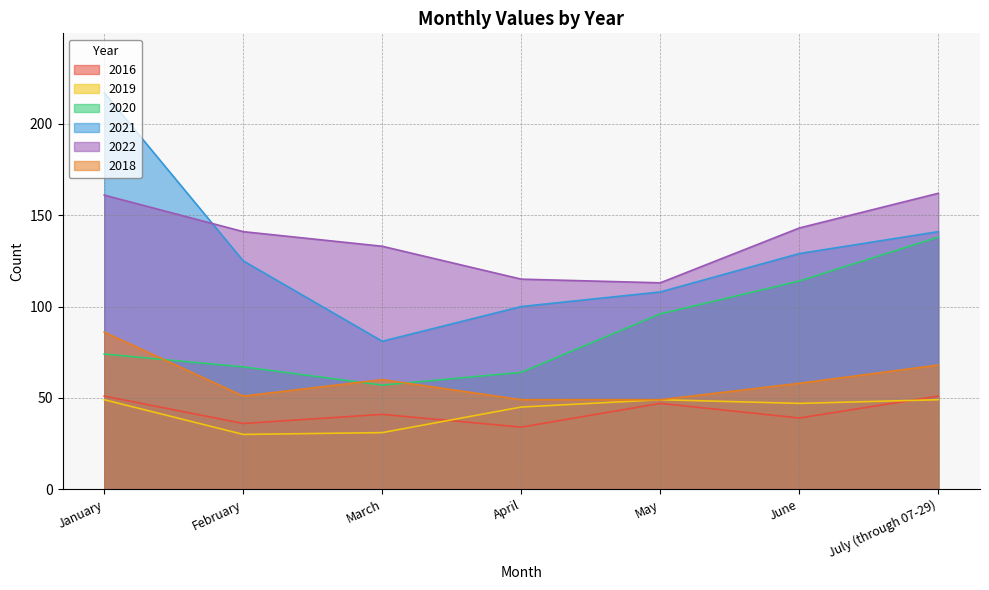

Which series has the widest spread of values?

2021